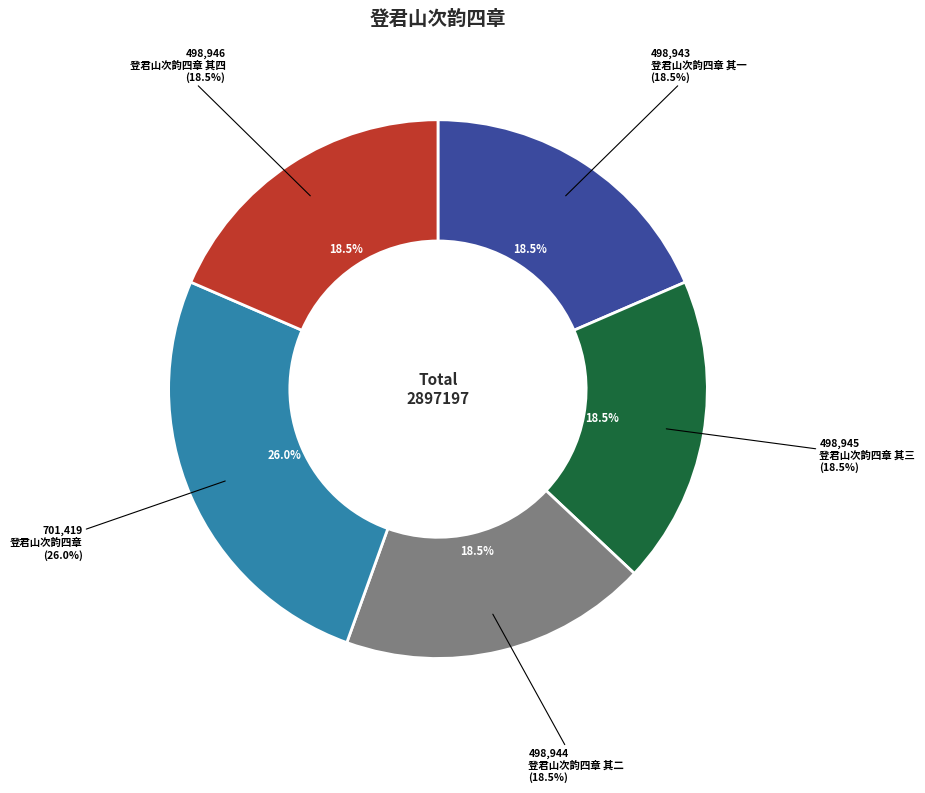

Is there any slice that represents more than half of the pie?

No